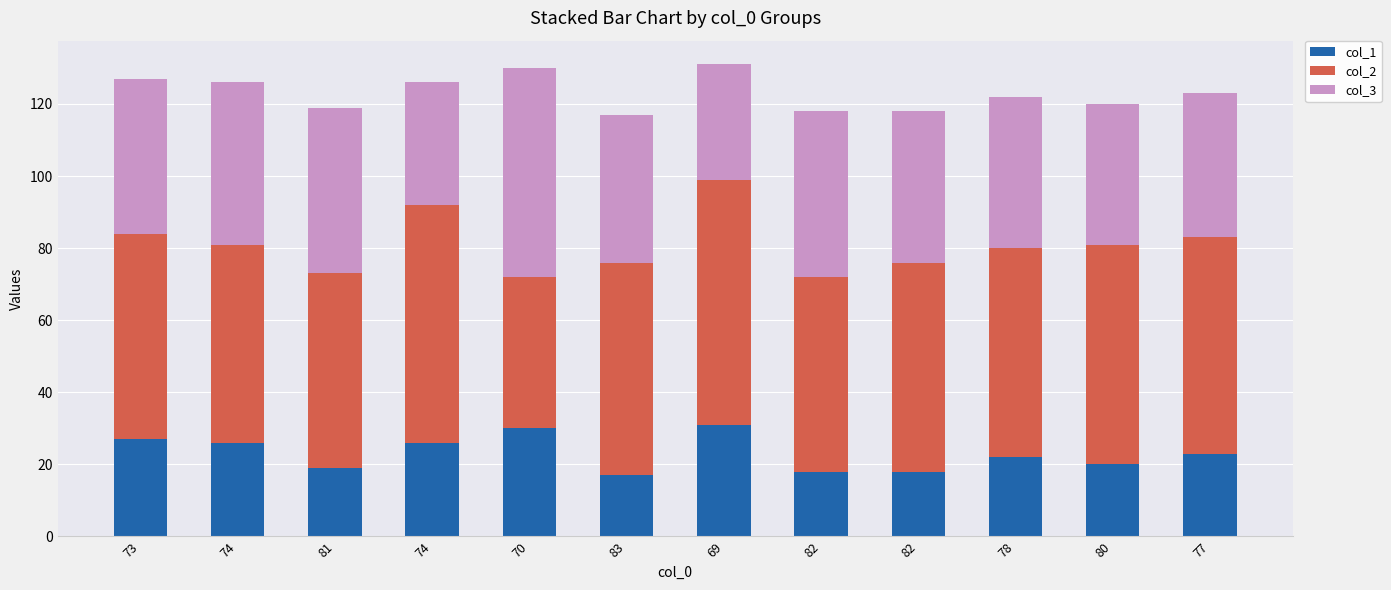

What are all the series names shown in the legend?

col_1, col_2, col_3